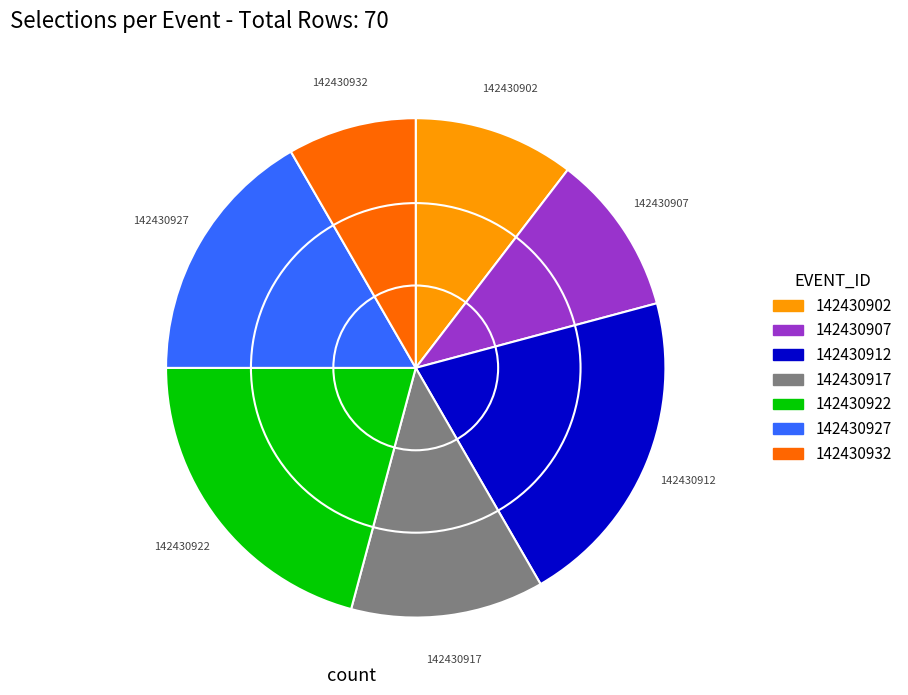

What is the ratio of the value at 142430907 to the value at 142430902?

1.0